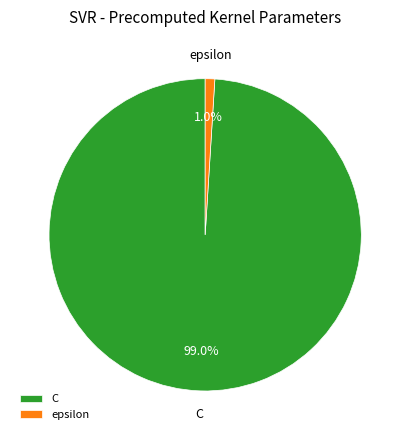

Does C account for over 50% of the chart?

Yes